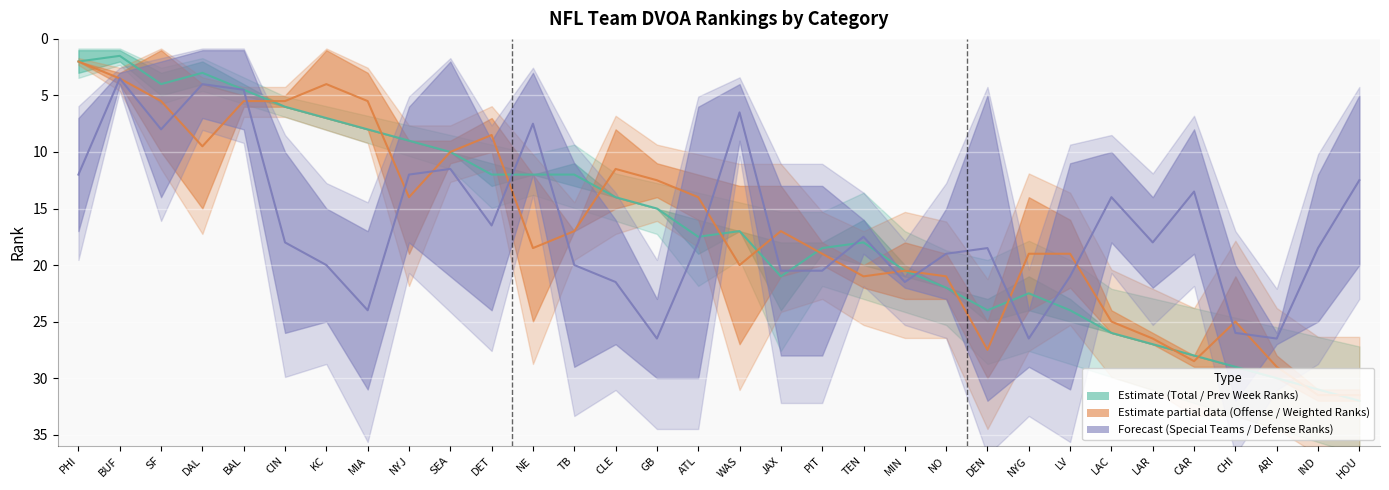

Reading right to left, transcribe all the data shown in this chart.

Total DVOA Rank: HOU=32	IND=31	ARI=30	CHI=29	CAR=28	LAR=27	LAC=26	LV=25	NYG=24	DEN=23	NO=22	MIN=21	TEN=20	PIT=19	JAX=18	WAS=17	ATL=16	GB=15	CLE=14	TB=13	NE=12	DET=11	SEA=10	NYJ=9	MIA=8	KC=7	CIN=6	BAL=5	DAL=4	SF=3	BUF=2	PHI=1
Prev. Week Rank: HOU=32	IND=31	ARI=30	CHI=29	CAR=28	LAR=27	LAC=26	LV=23	NYG=21	DEN=25	NO=22	MIN=20	TEN=16	PIT=18	JAX=24	WAS=17	ATL=19	GB=15	CLE=14	TB=11	NE=12	DET=13	SEA=10	NYJ=9	MIA=8	KC=7	CIN=6	BAL=4	DAL=2	SF=5	BUF=1	PHI=3
Weighted DVOA Rank: HOU=32	IND=31	ARI=30	CHI=29	CAR=28	LAR=27	LAC=26	LV=22	NYG=24	DEN=25	NO=19	MIN=23	TEN=20	PIT=18	JAX=21	WAS=13	ATL=16	GB=14	CLE=15	TB=17	NE=12	DET=10	SEA=11	NYJ=9	MIA=8	KC=7	CIN=6	BAL=5	DAL=4	SF=1	BUF=3	PHI=2
Offense DVOA Rank: HOU=31	IND=32	ARI=28	CHI=21	CAR=29	LAR=26	LAC=24	LV=16	NYG=14	DEN=30	NO=23	MIN=18	TEN=22	PIT=20	JAX=13	WAS=27	ATL=12	GB=11	CLE=8	TB=17	NE=25	DET=7	SEA=9	NYJ=19	MIA=3	KC=1	CIN=5	BAL=6	DAL=15	SF=10	BUF=4	PHI=2
Defense DVOA Rank: HOU=20	IND=12	ARI=26	CHI=32	CAR=19	LAR=14	LAC=18	LV=31	NYG=29	DEN=5	NO=15	MIN=22	TEN=16	PIT=13	JAX=28	WAS=9	ATL=30	GB=23	CLE=27	TB=11	NE=3	DET=24	SEA=21	NYJ=6	MIA=17	KC=25	CIN=10	BAL=8	DAL=1	SF=2	BUF=4	PHI=7
Special Teams DVOA Rank: HOU=5	IND=25	ARI=27	CHI=20	CAR=8	LAR=22	LAC=10	LV=11	NYG=24	DEN=32	NO=23	MIN=21	TEN=19	PIT=28	JAX=13	WAS=4	ATL=6	GB=30	CLE=16	TB=29	NE=12	DET=9	SEA=2	NYJ=18	MIA=31	KC=15	CIN=26	BAL=1	DAL=7	SF=14	BUF=3	PHI=17